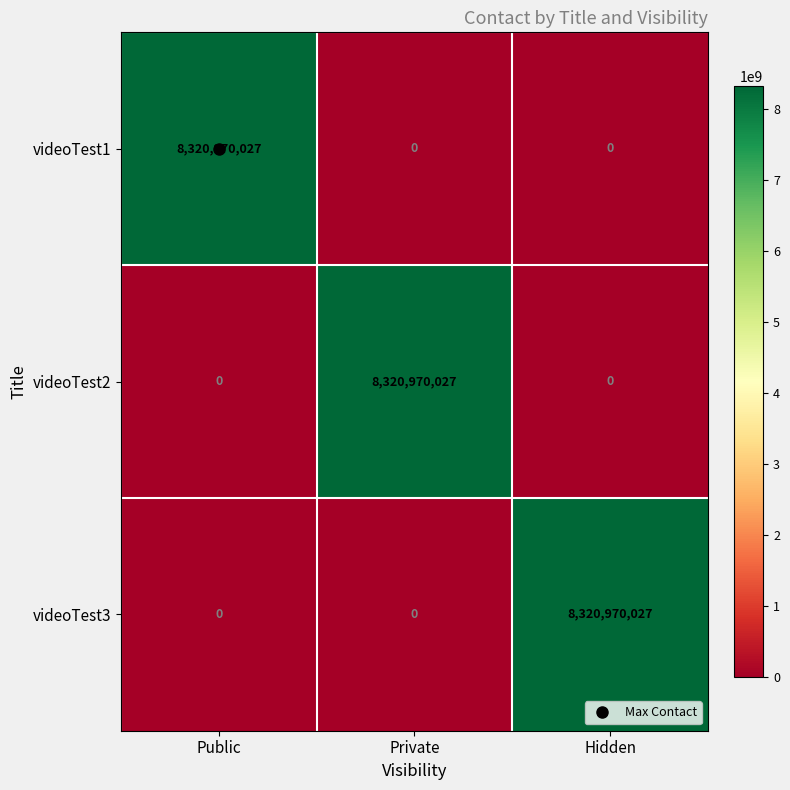

The value of videoTest2 at Public is -5408236044. True or false?

False